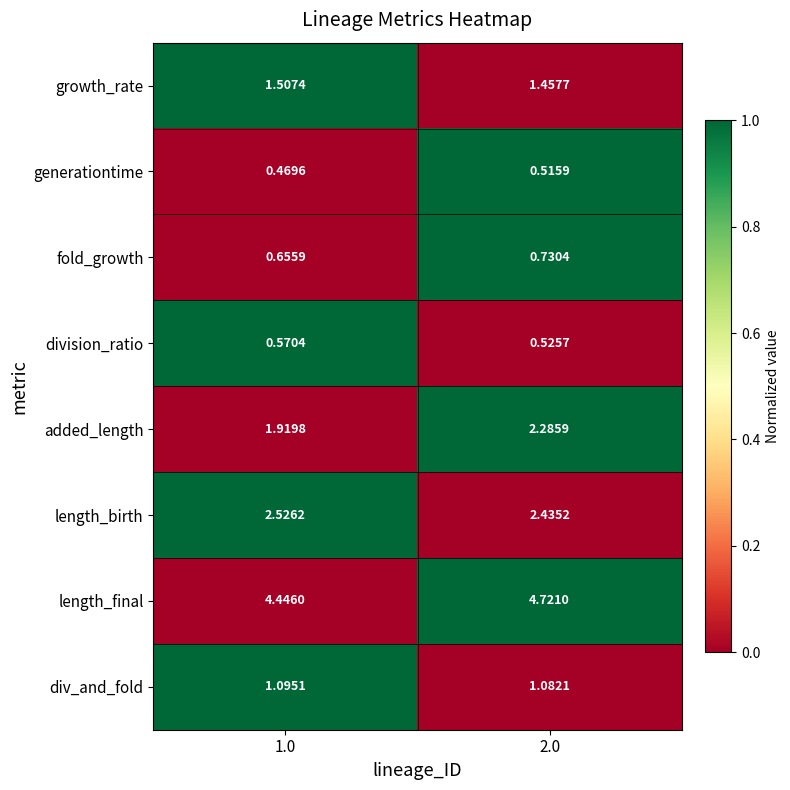

Which series has the largest total across all categories?

length_final